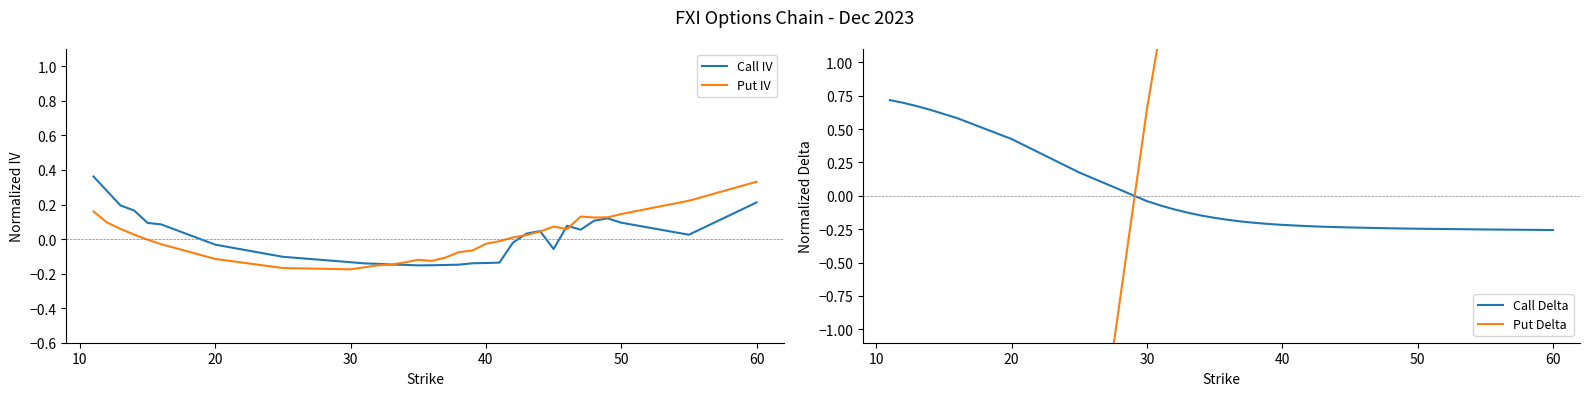

True or false: Call IV has a value of -0.2 at 30.

False